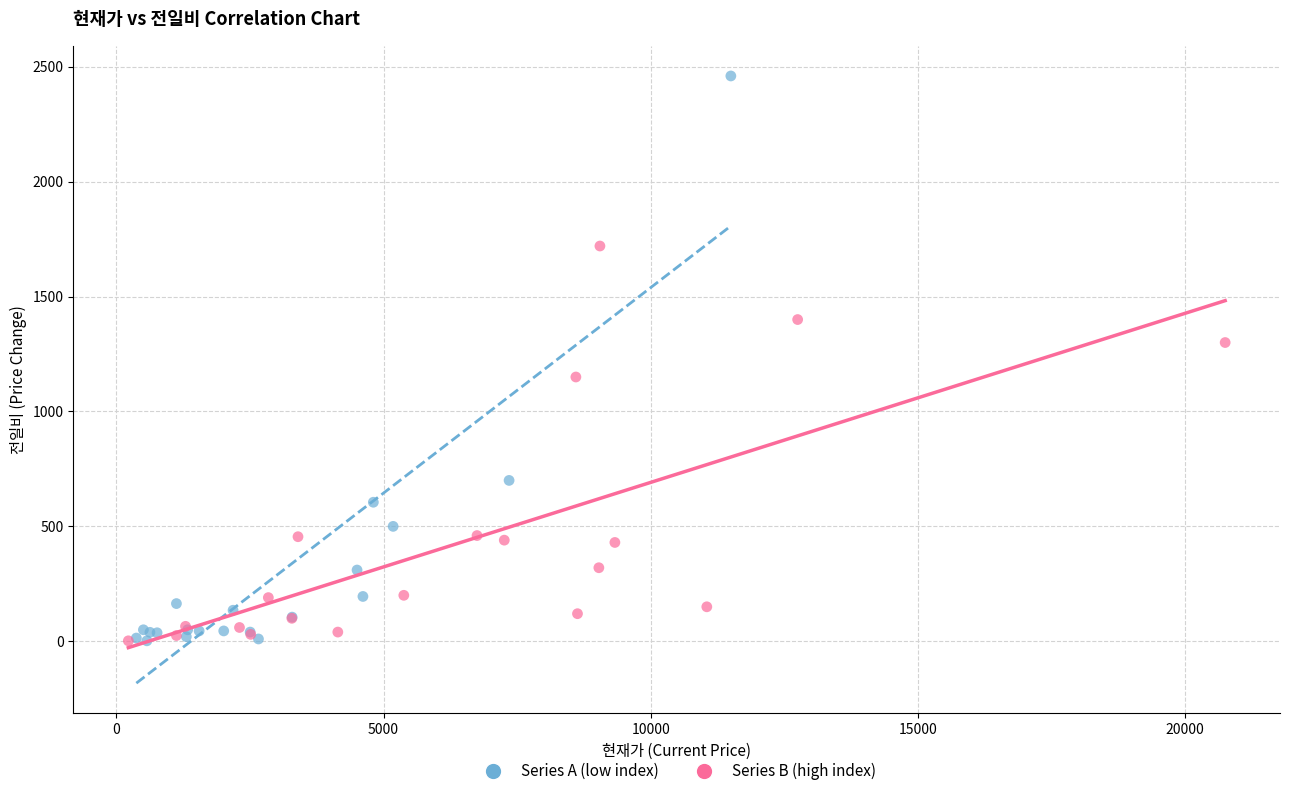

What are all the series names shown in the legend?

Series A (low index), Series B (high index)